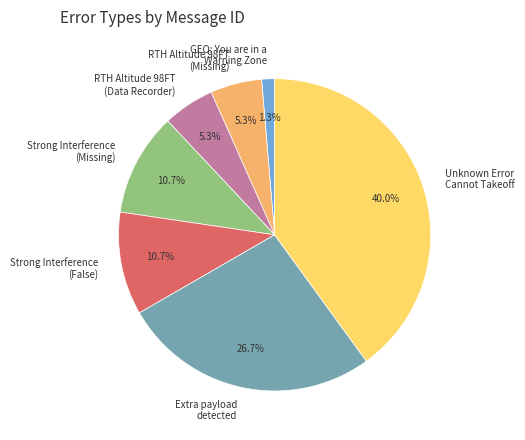

Is there any slice that represents more than half of the pie?

No